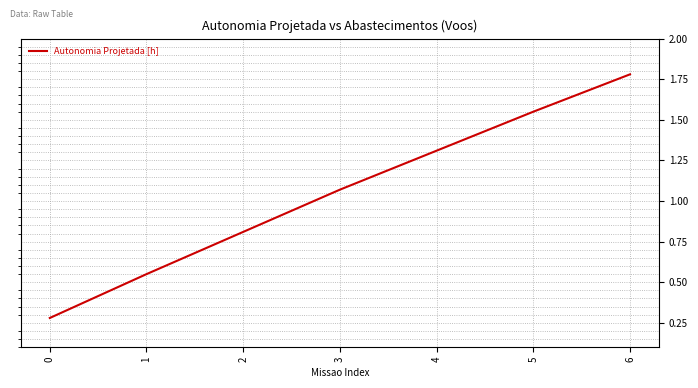

The value at 4 is 1.3. True or false?

True